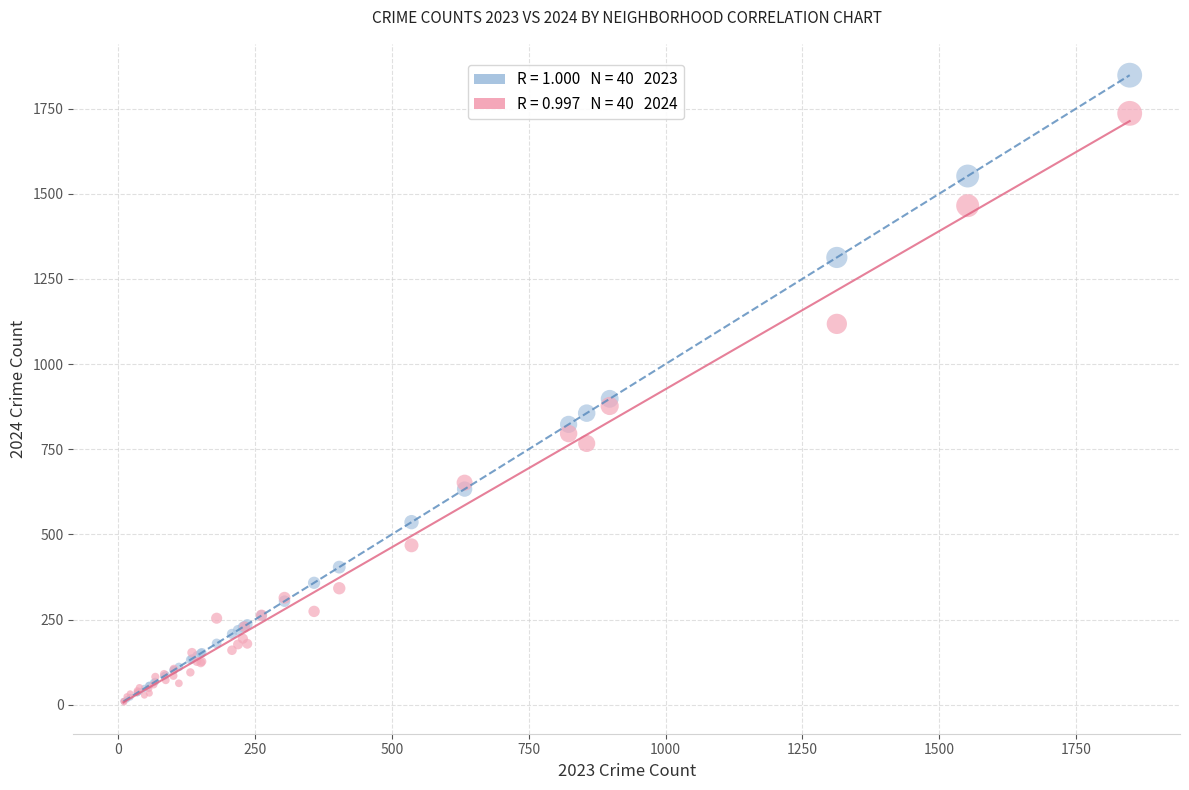

Across all series, what Y value is closest to 927?

898